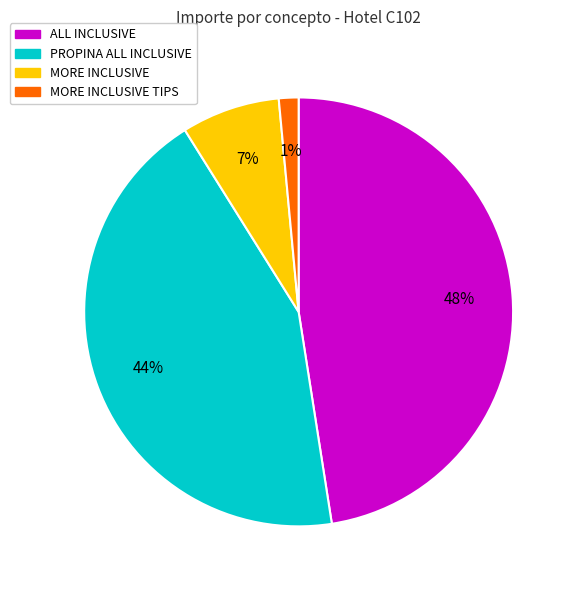

Combined, do PROPINA ALL INCLUSIVE and MORE INCLUSIVE TIPS account for over 50%?

No